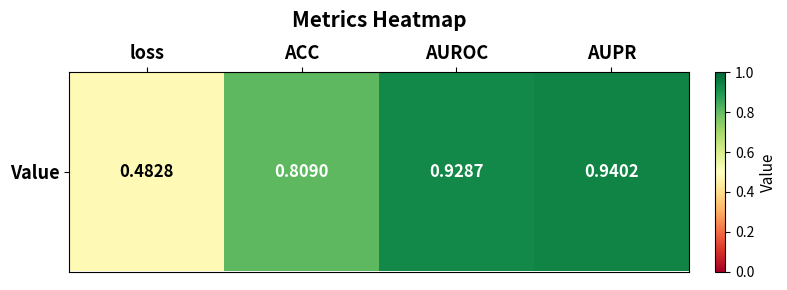

List the labels in order of value, largest first.

AUPR, AUROC, ACC, loss